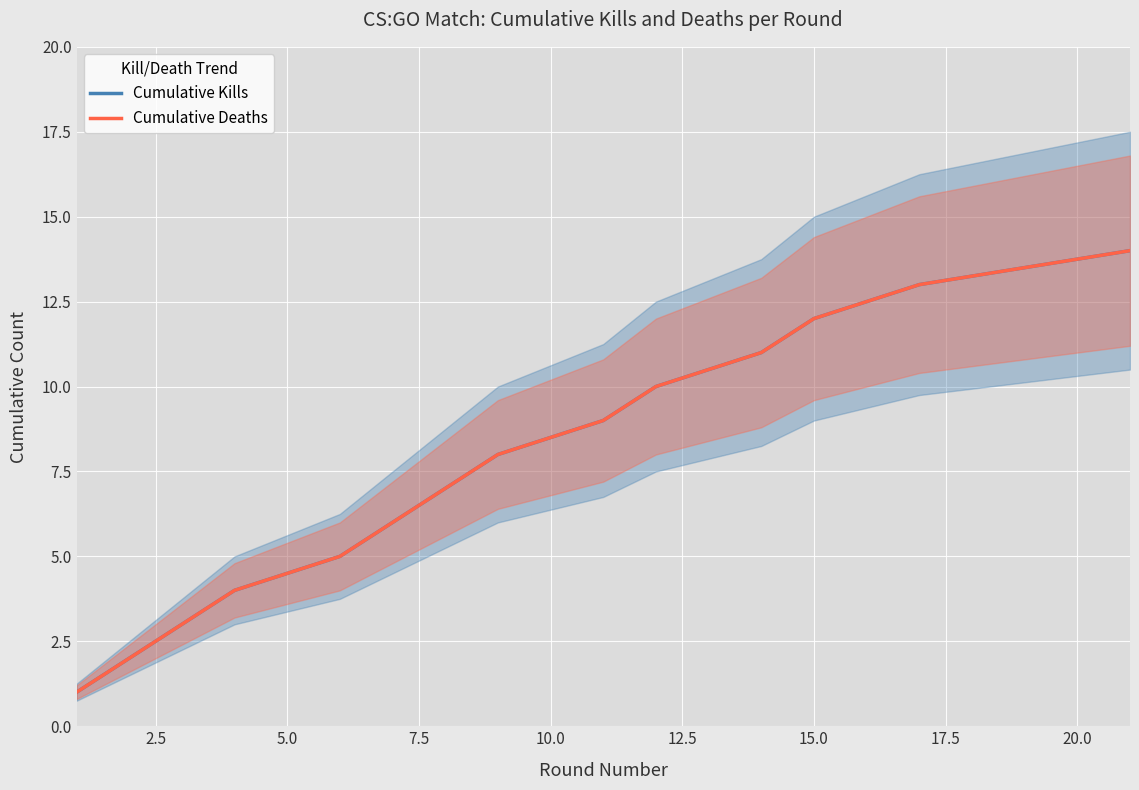

What is the difference between the maximum and minimum values in the Cumulative Kills series?

13